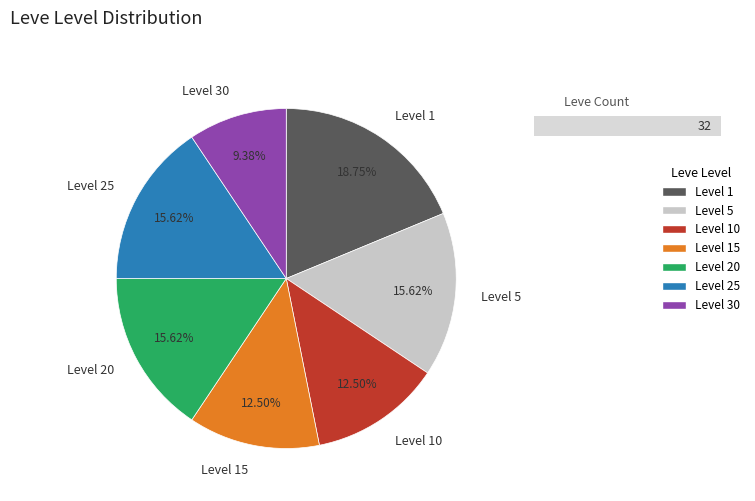

Is Level 15 the majority of the pie?

No